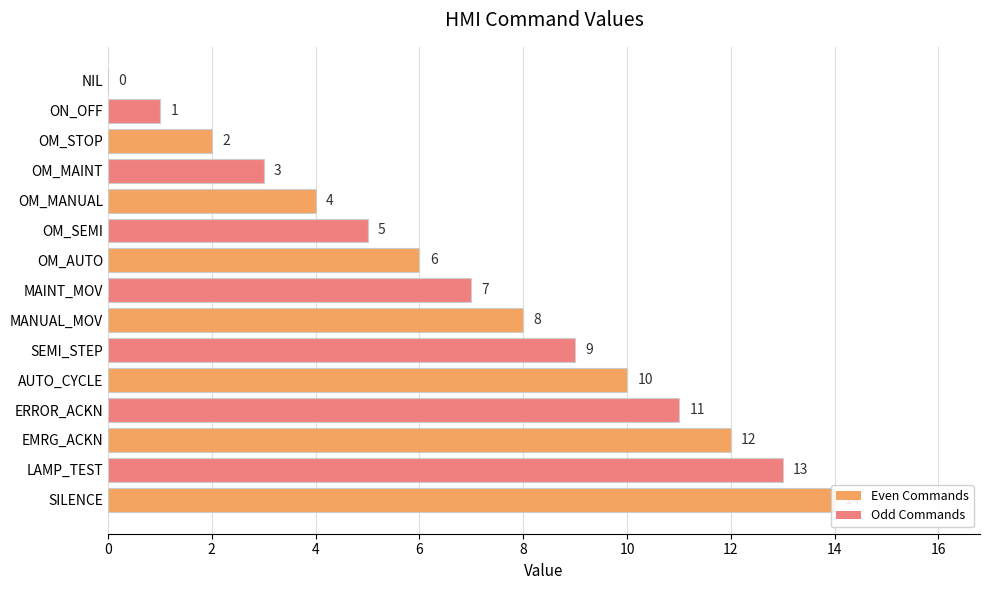

What is the ratio of the value at OM_SEMI to the value at OM_AUTO?

0.8